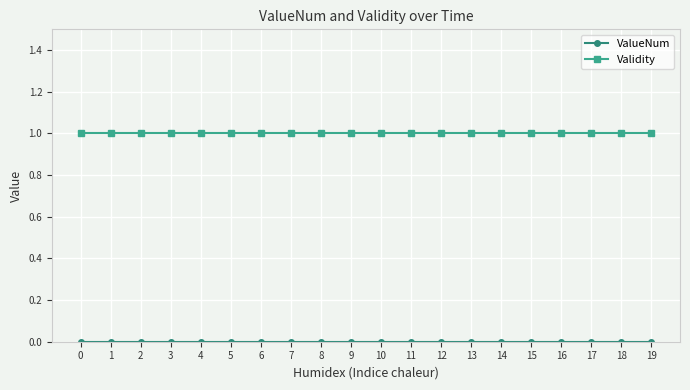

Is it true that Validity equals 0 at 18?

False